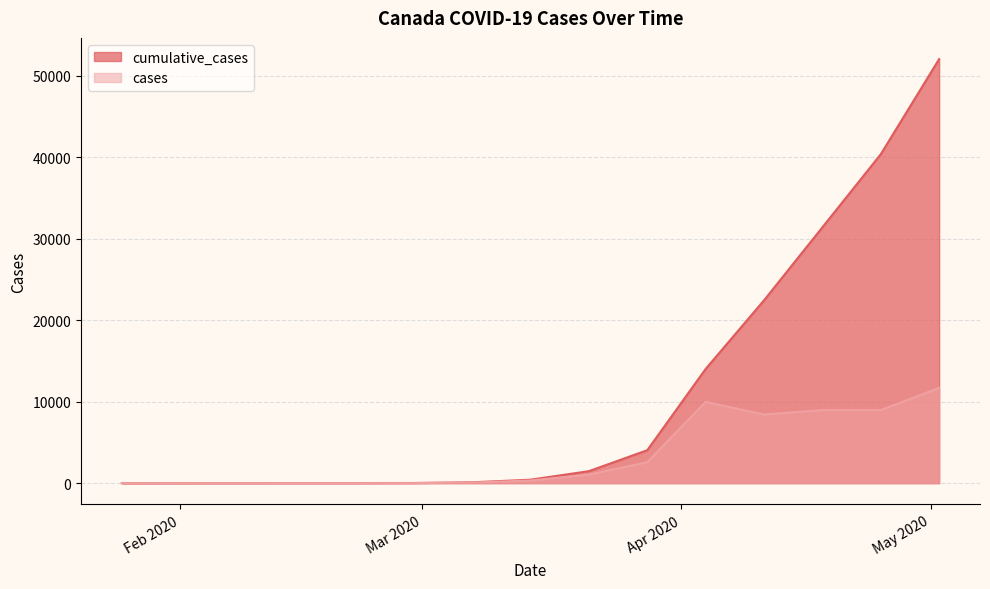

What is the difference between the cumulative_cases values at 15-02-2020 and 22-02-2020?

1